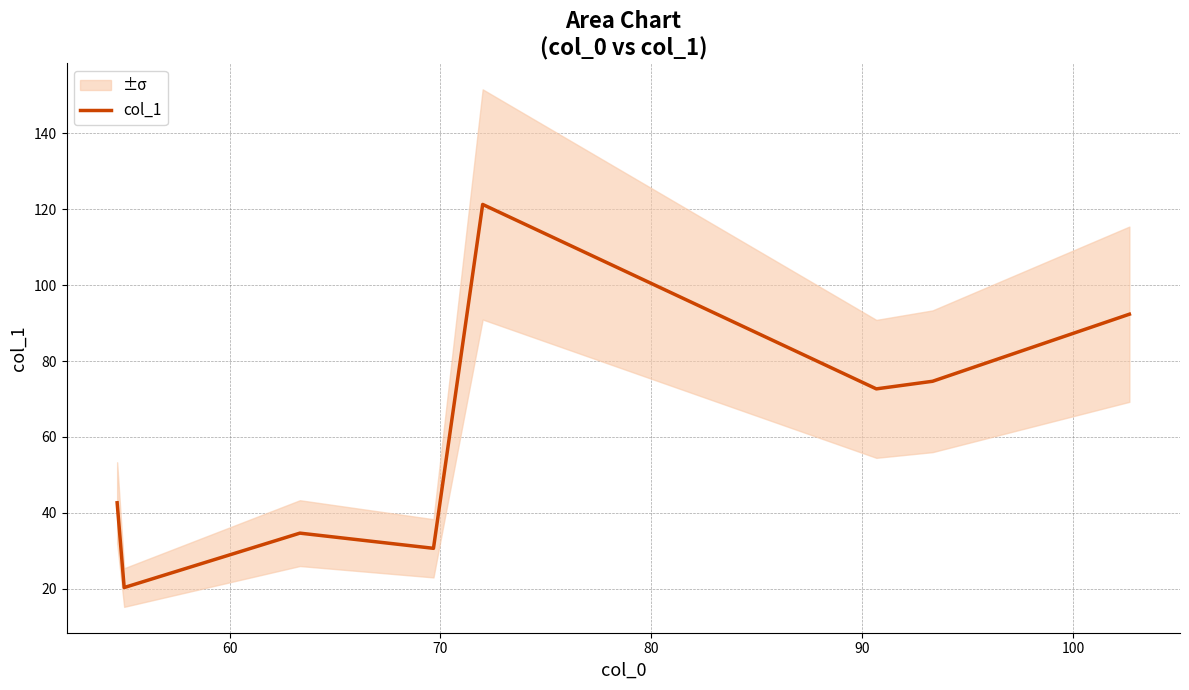

Reading right to left, what are all the values shown in this chart?

92.3	74.7	72.7	121.2	30.7	34.7	20.3	42.7